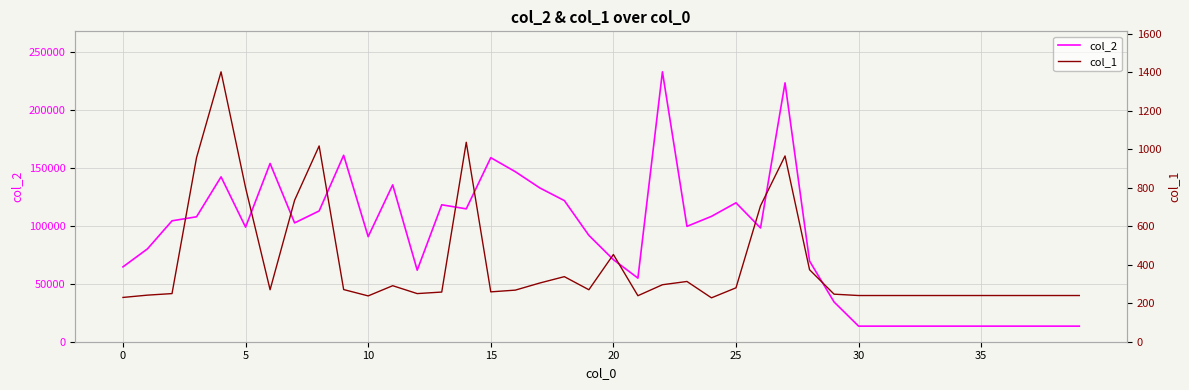

At how many categories does at least one series exceed 165169?

2